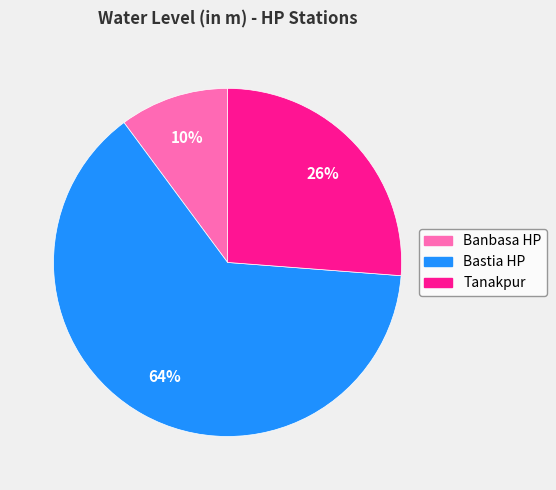

What is the ratio of the value at Tanakpur to the value at Bastia HP?

0.4